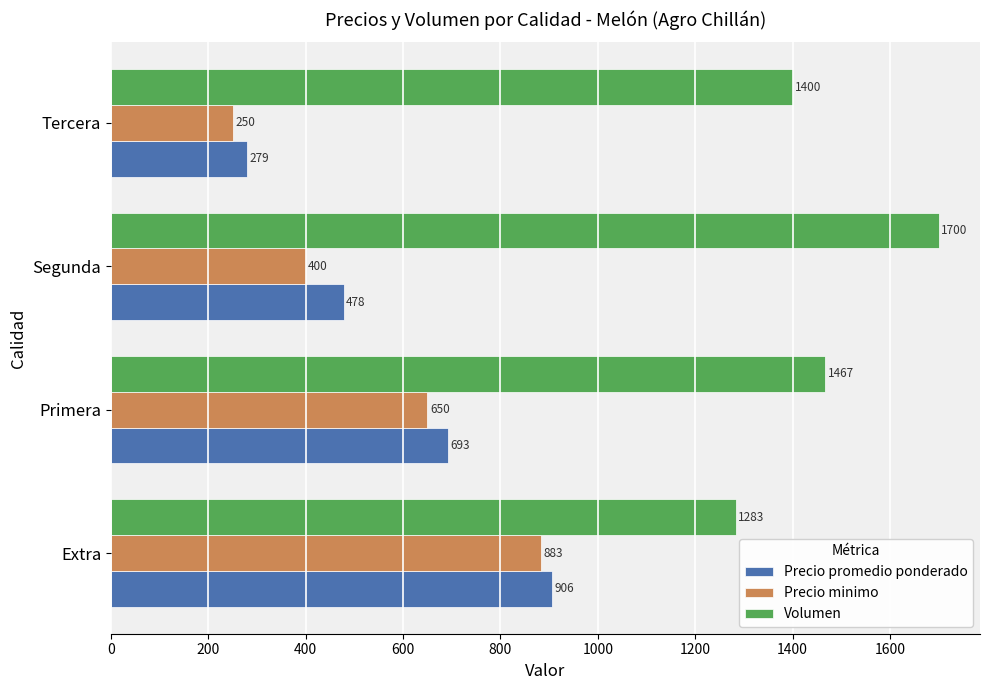

What is the difference between the maximum and second lowest values in the Volumen series?

300